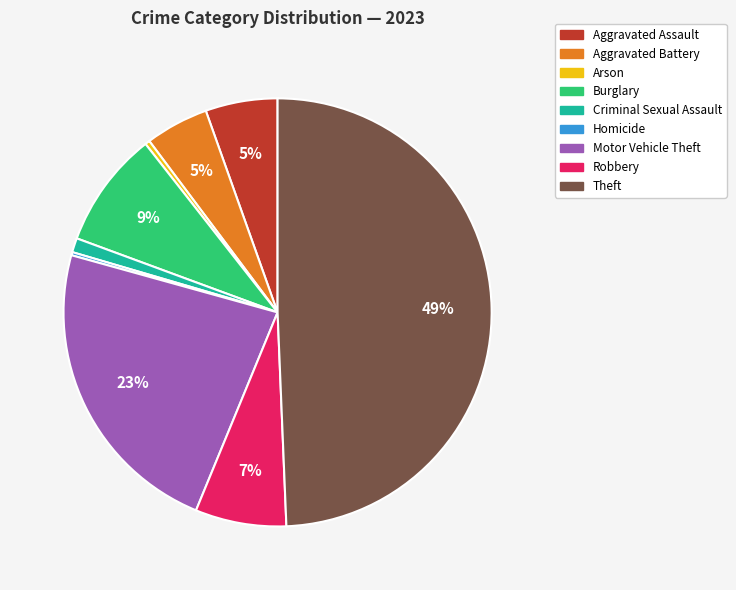

Which category has the biggest portion of the pie?

Theft